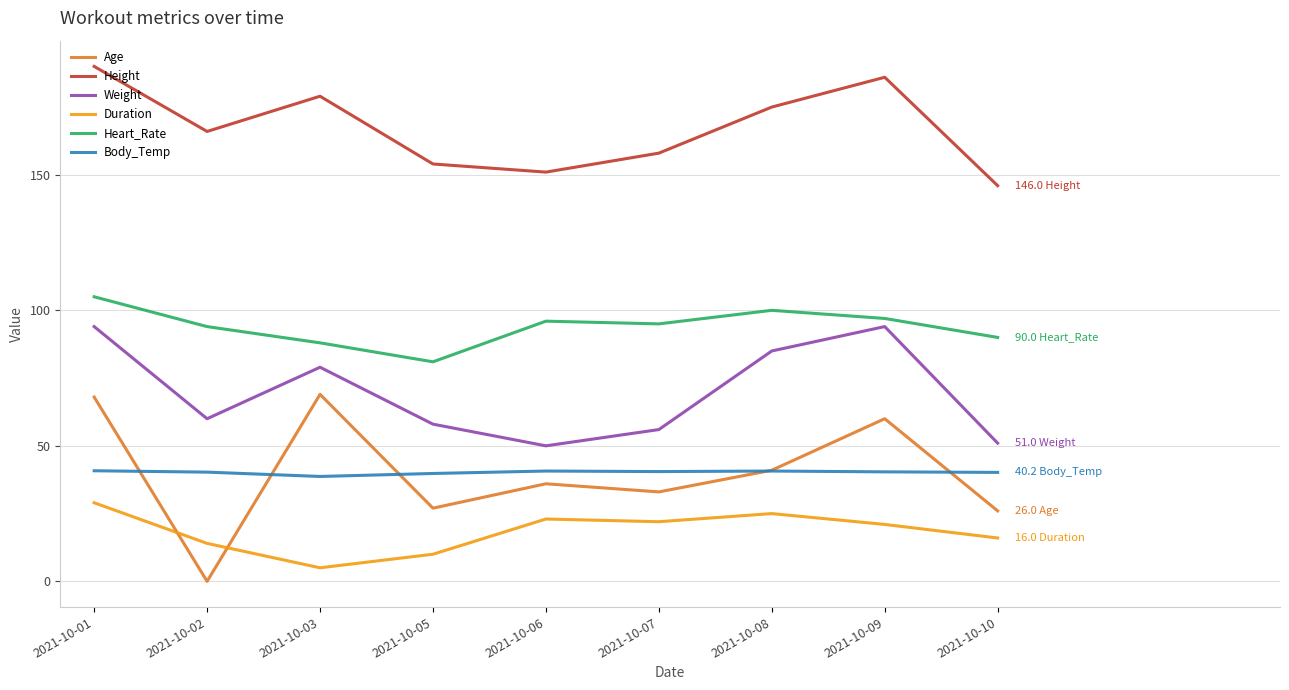

Is the value of Age at 2021-10-02 greater than the value of Duration at 2021-10-09?

No